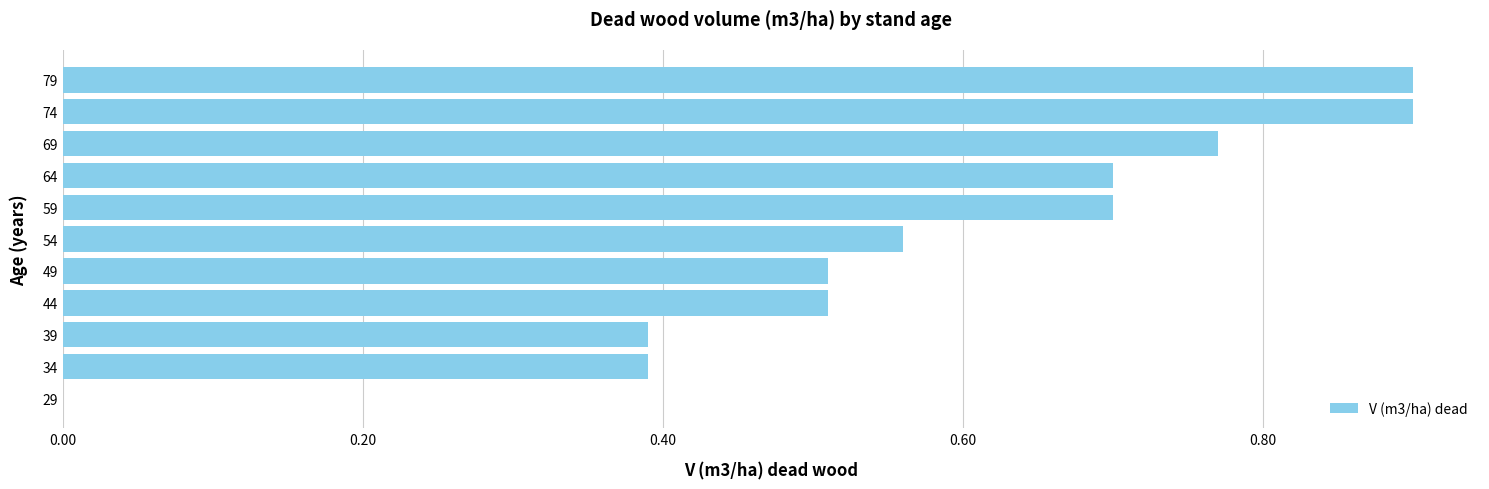

The value at 29 is 0.0. True or false?

True